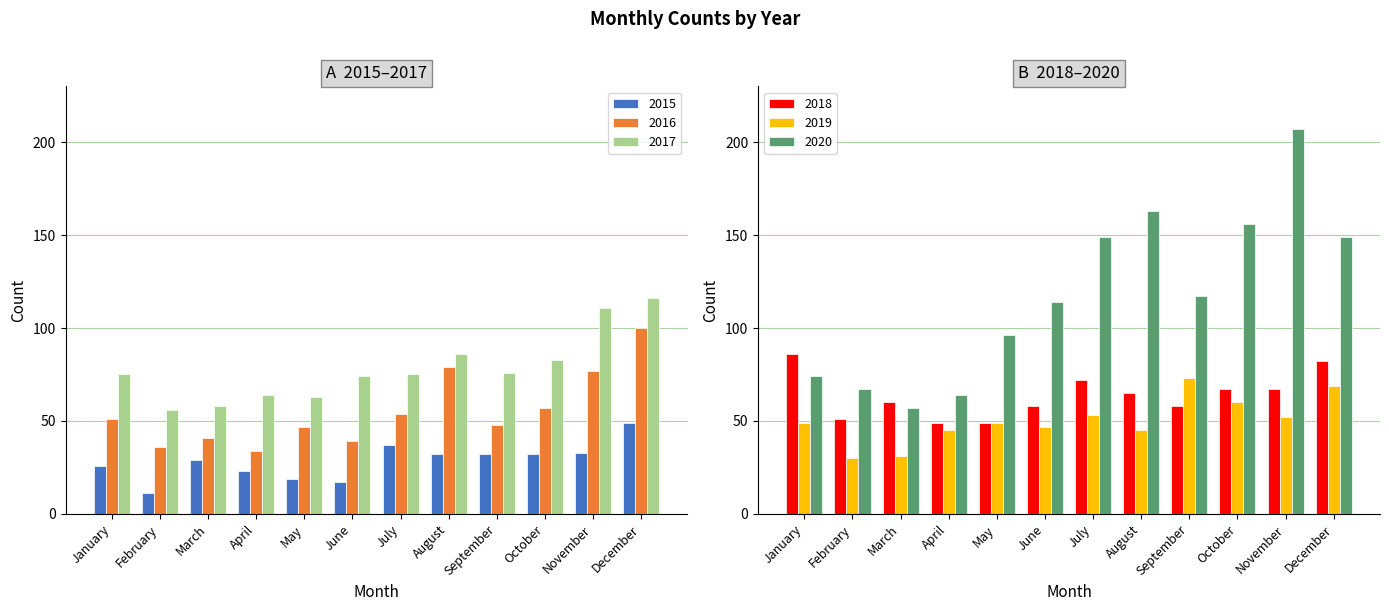

What is the average value of the 2016 series?

55